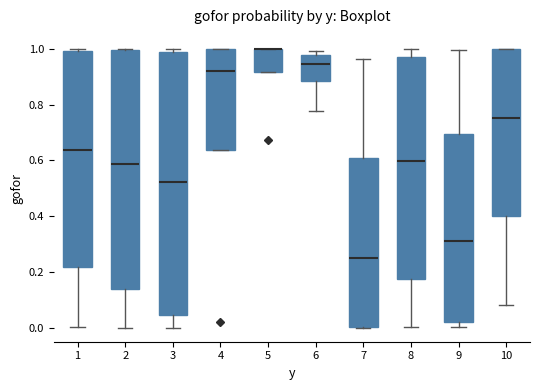

Comparing the boxes themselves (not the whiskers), which one is the tallest?

3